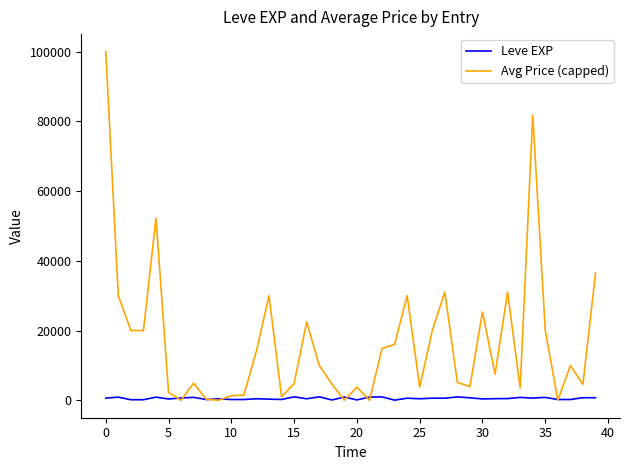

List the series in order of their peak value, highest first.

Avg Price (capped), Leve EXP